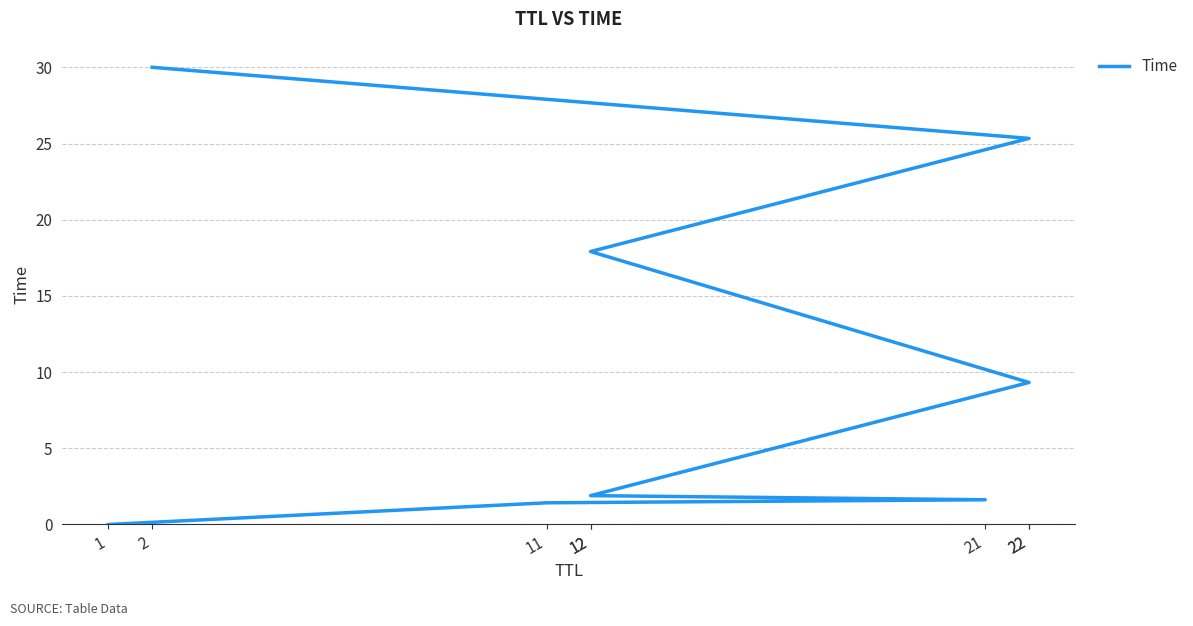

What is the difference between the maximum and minimum values?

30.0